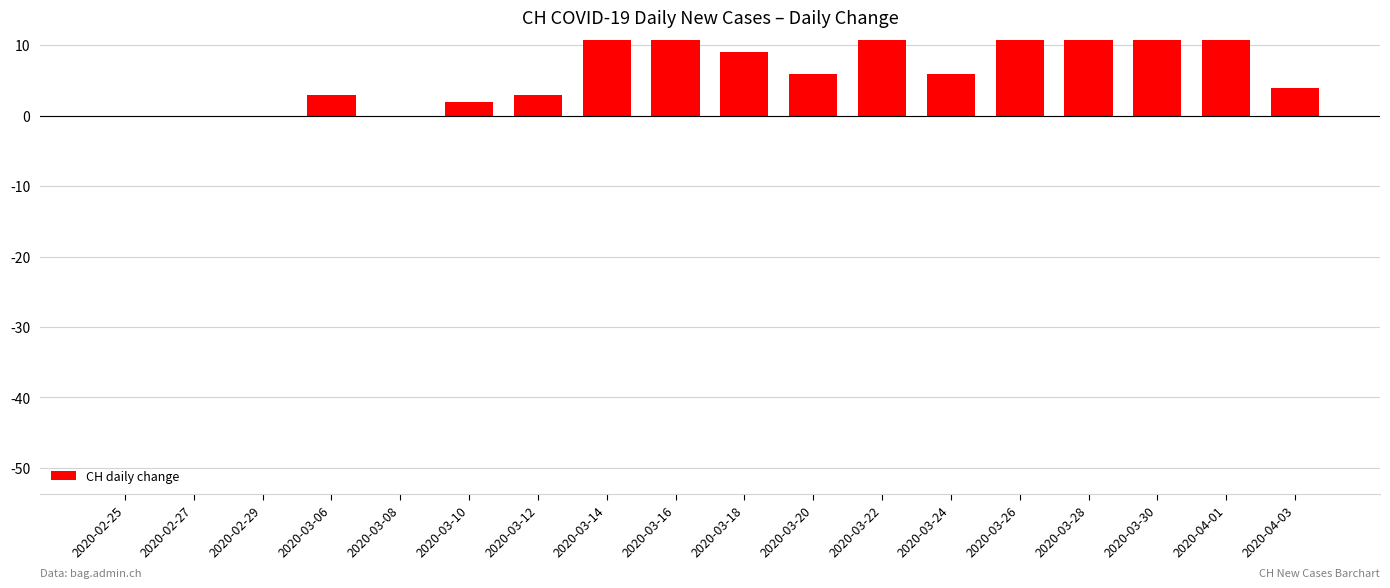

What is the difference between the maximum and minimum values?

43